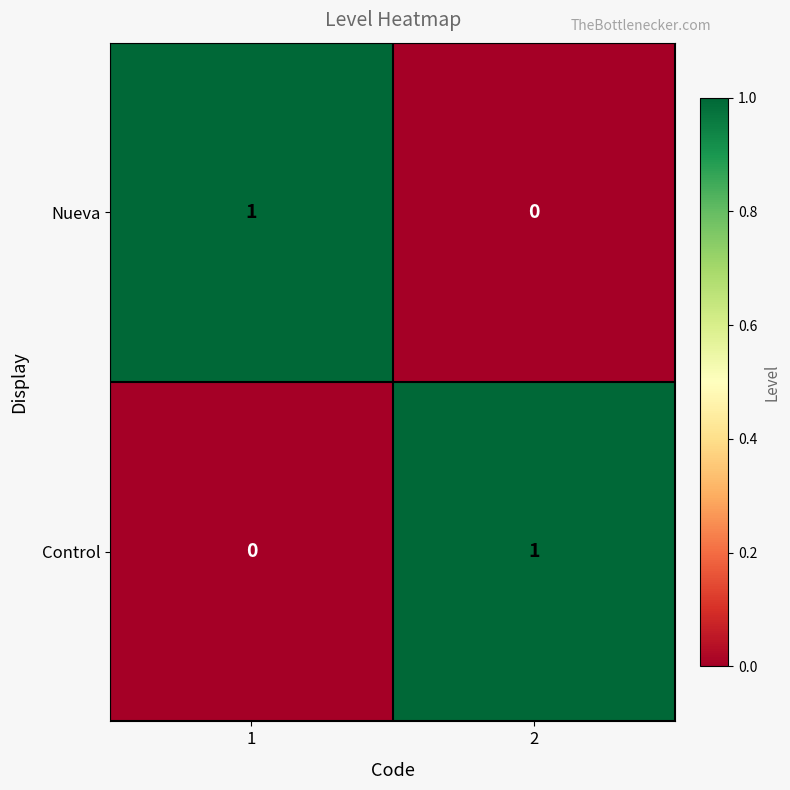

Is it true that Control equals 0 at 1?

True